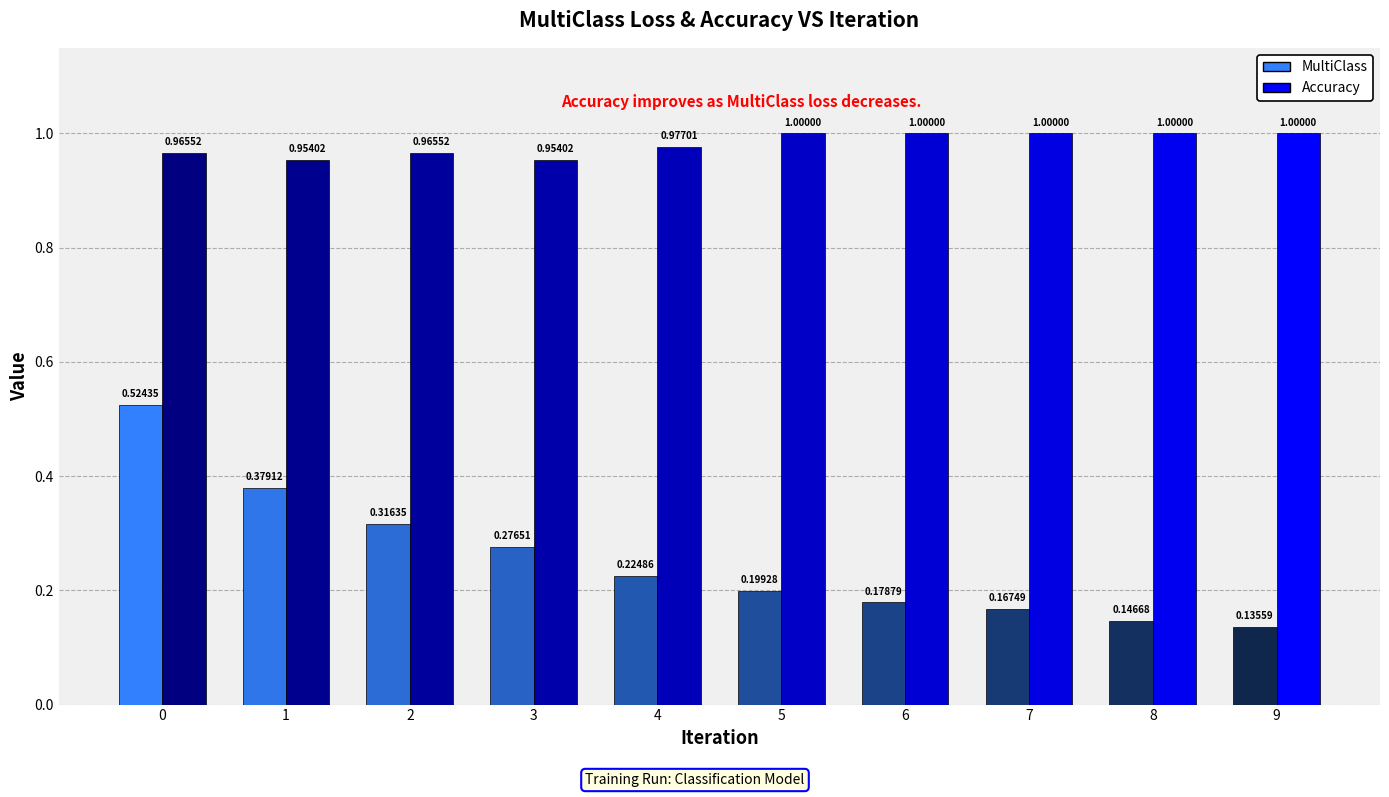

How many data points does each series have?

10